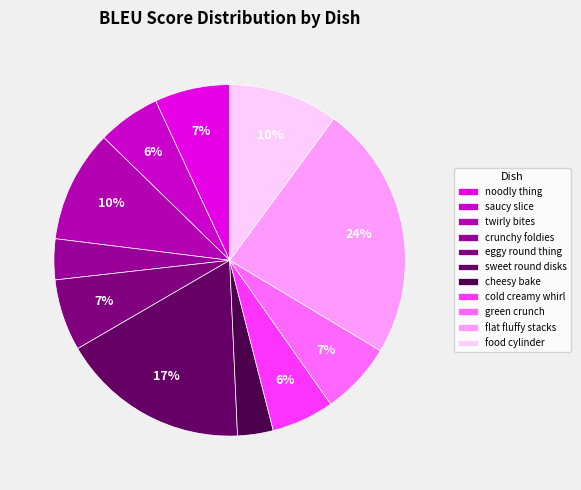

Between cheesy bake and eggy round thing, which is larger?

eggy round thing